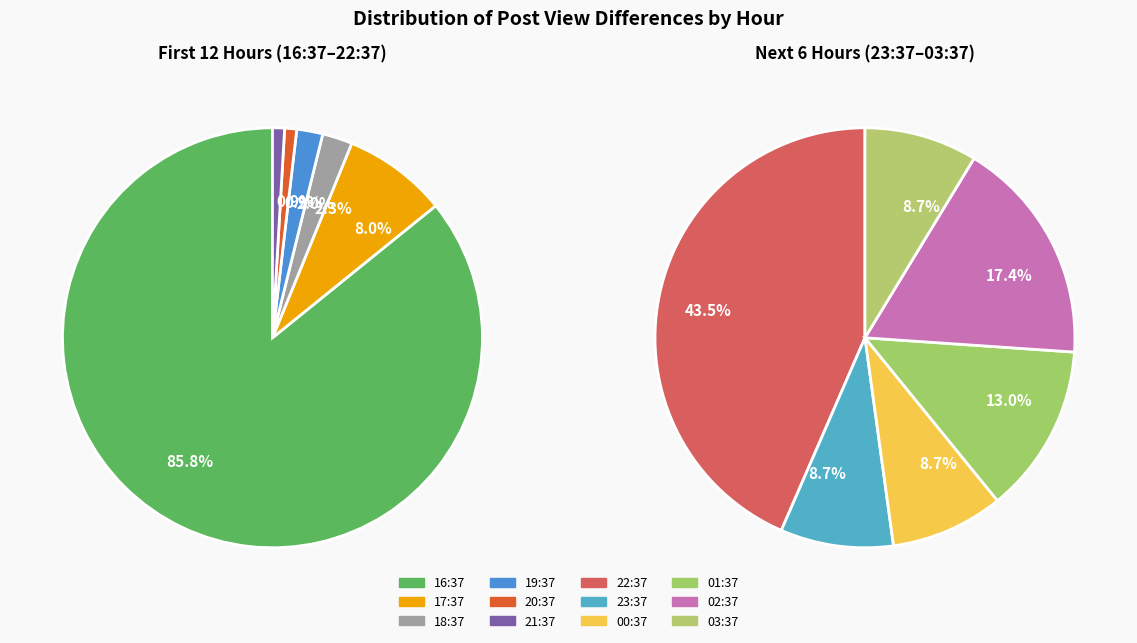

What is the largest slice in the pie chart?

16:37